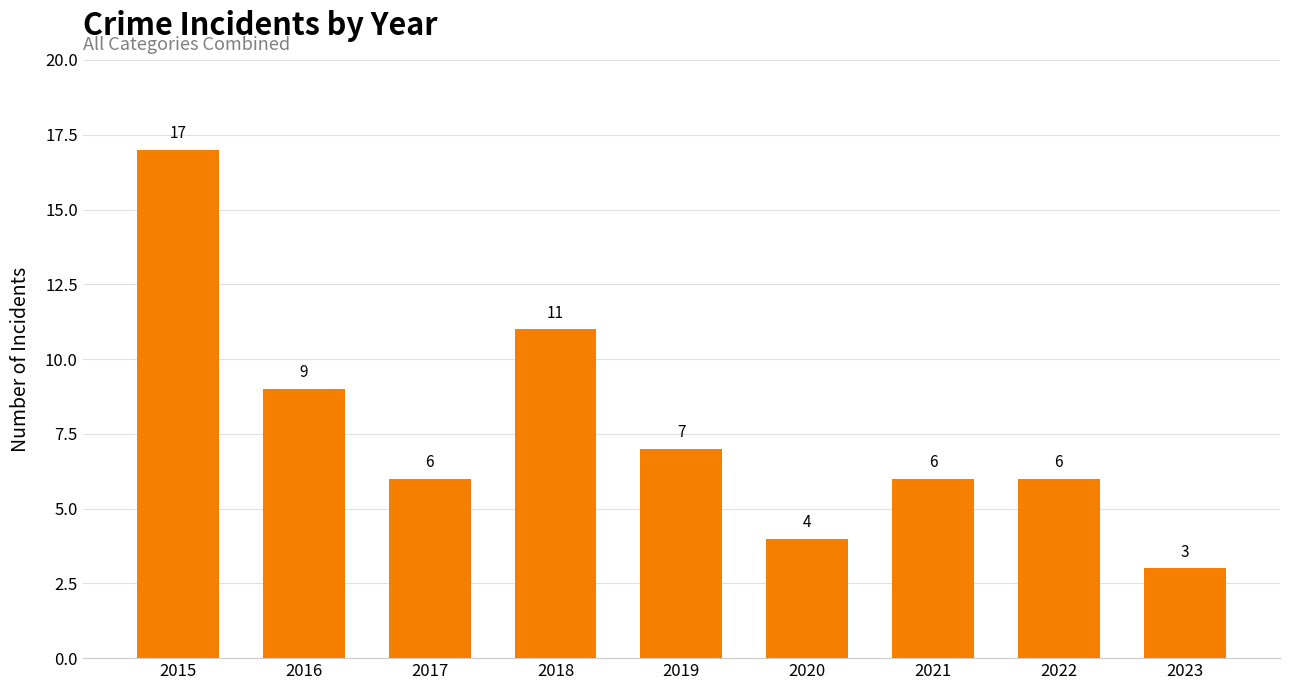

Approximately how many times larger is the value at 2019 compared to 2023?

2.3